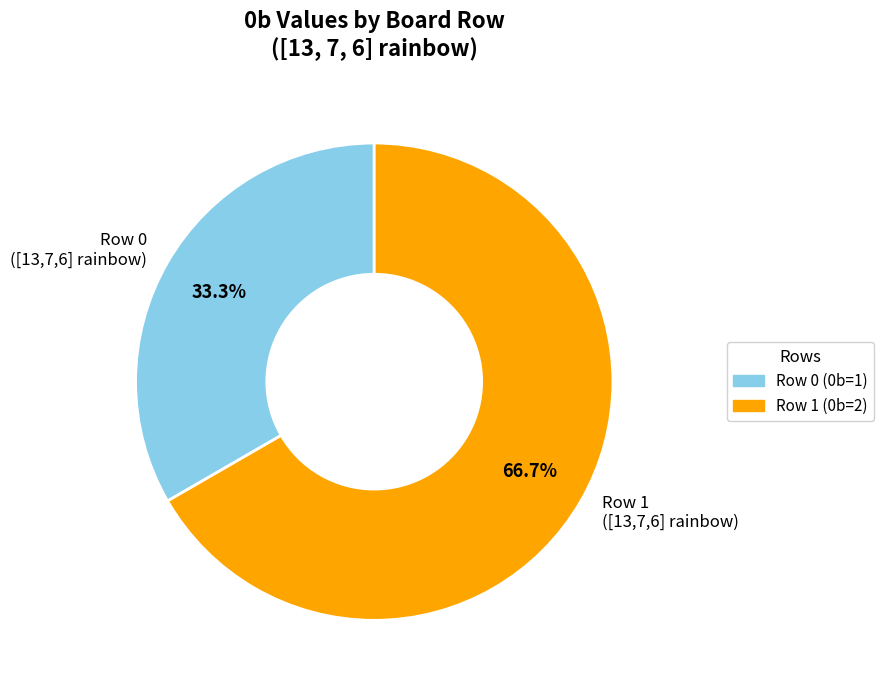

To the nearest percent, what is the average slice percentage?

50%